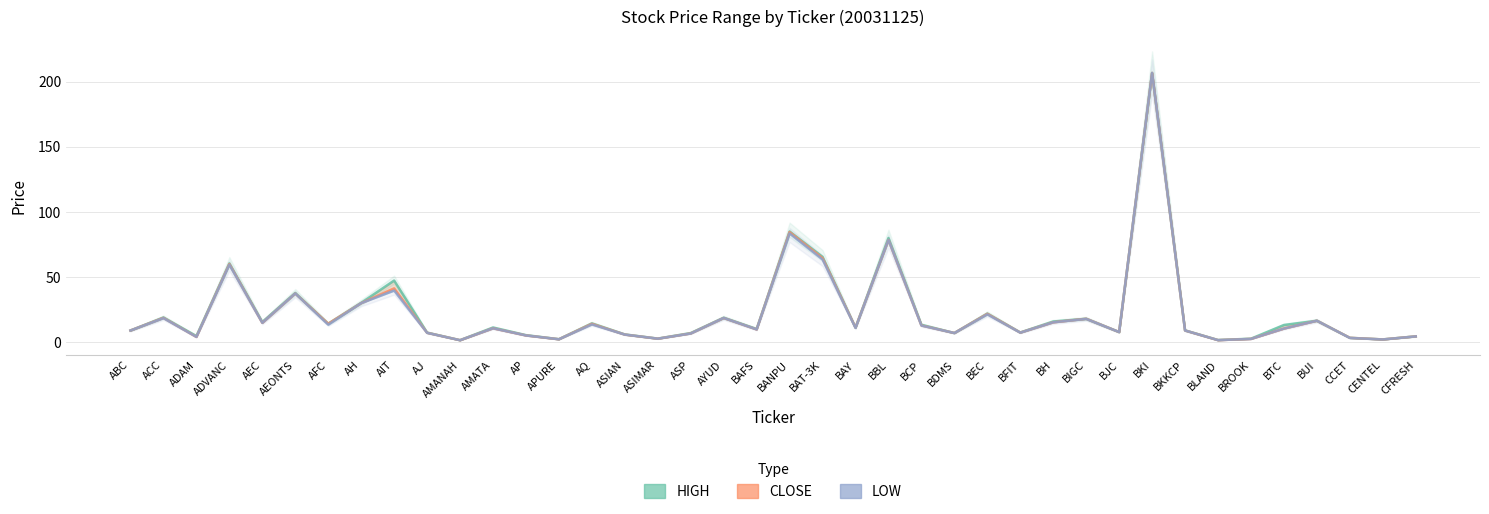

How many interior local peaks does the HIGH series have?

13